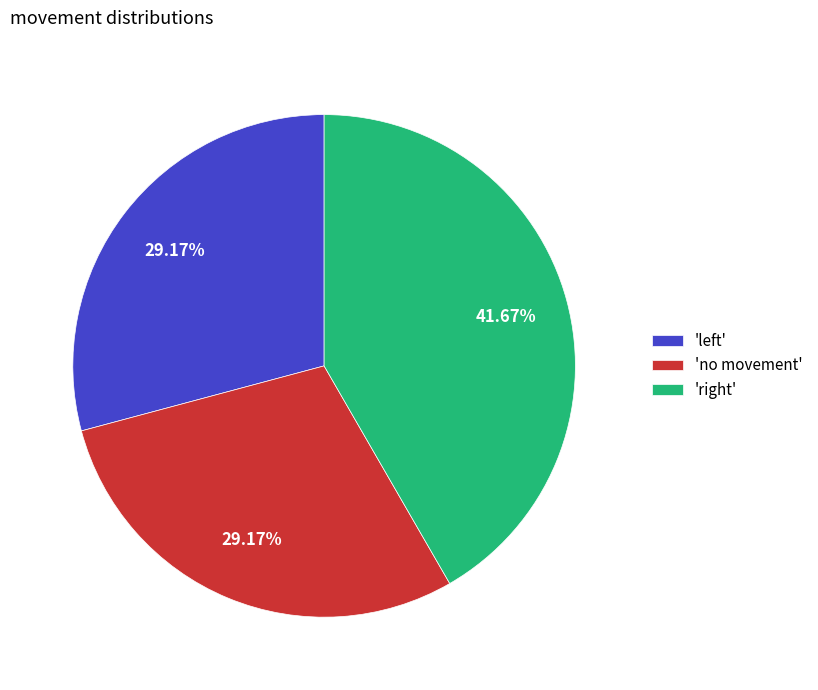

Which slice is the largest?

'right'